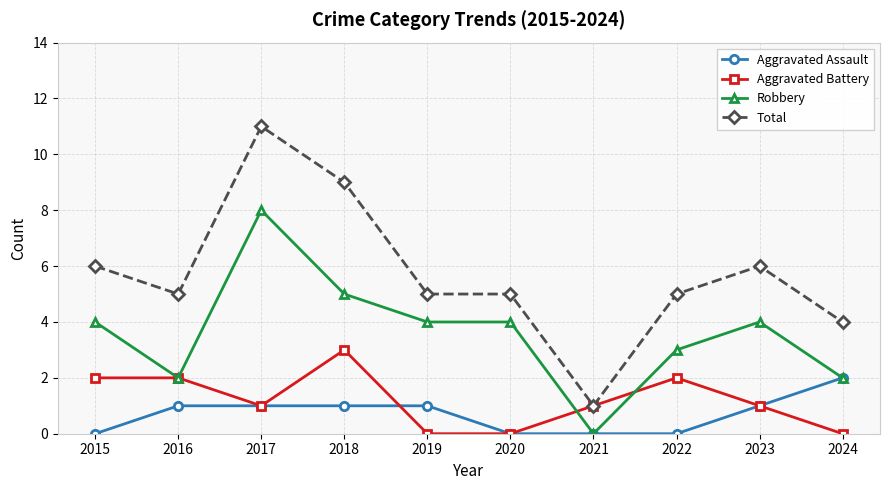

Reading left to right, what are all the values shown in this chart?

Aggravated Assault: 0	1	1	1	1	0	0	0	1	2
Aggravated Battery: 2	2	1	3	0	0	1	2	1	0
Robbery: 4	2	8	5	4	4	0	3	4	2
Total: 6	5	11	9	5	5	1	5	6	4